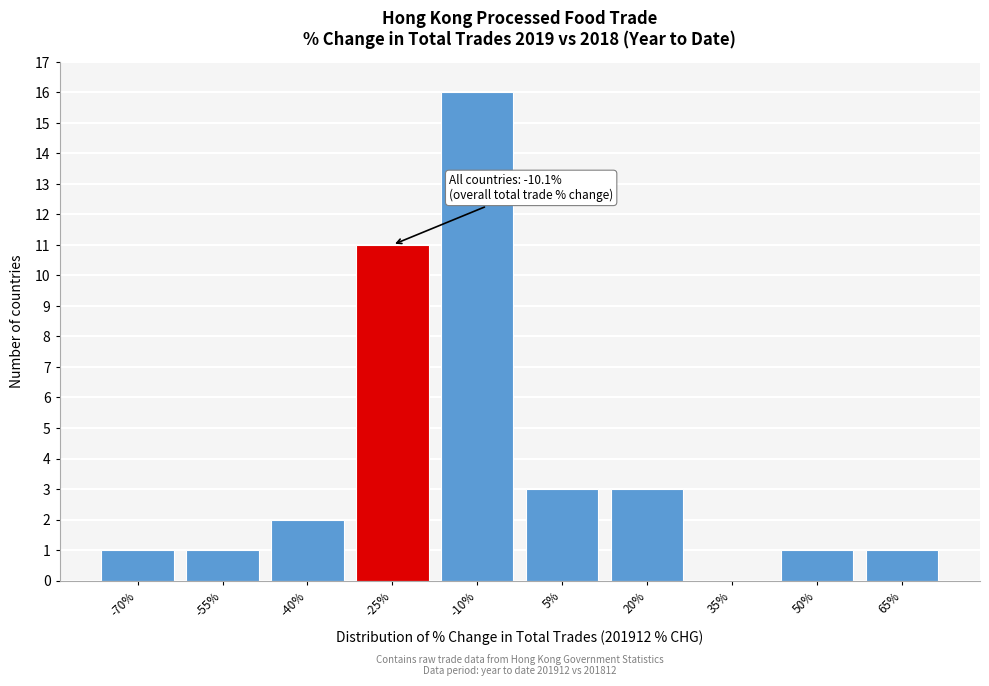

Reading right to left, what are all the values shown in this chart?

65%=1	50%=1	35%=0	20%=3	5%=3	-10%=16	-25%=11	-40%=2	-55%=1	-70%=1